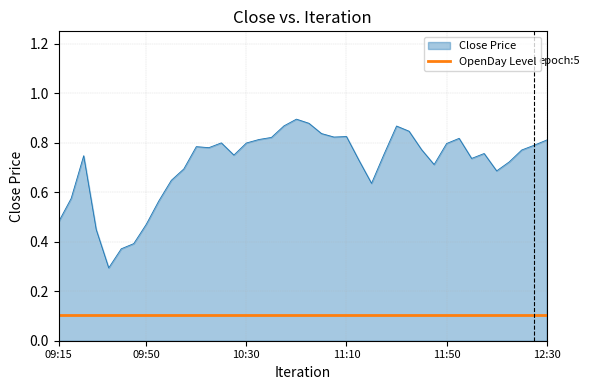

True or false: Close Price and OpenDay Level cross at least once.

False